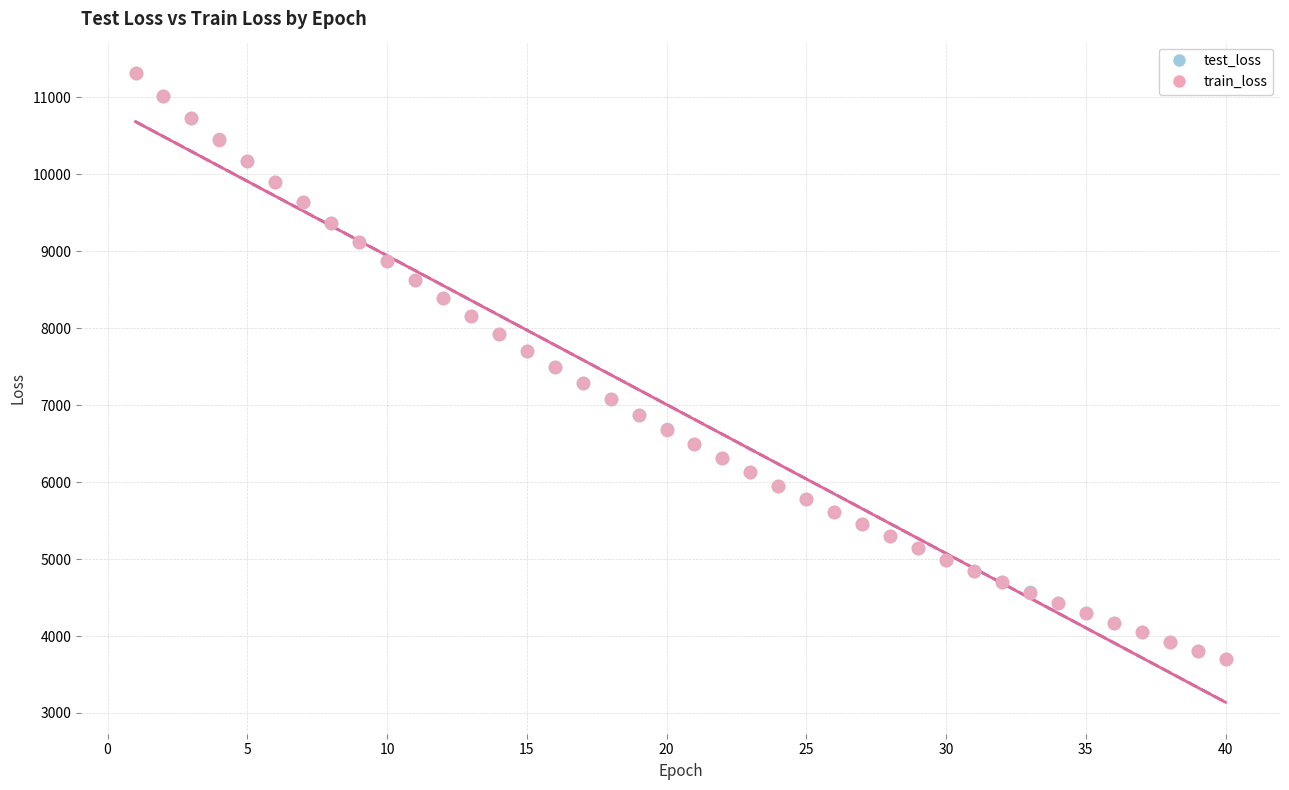

What are all the series names shown in the legend?

test_loss, train_loss